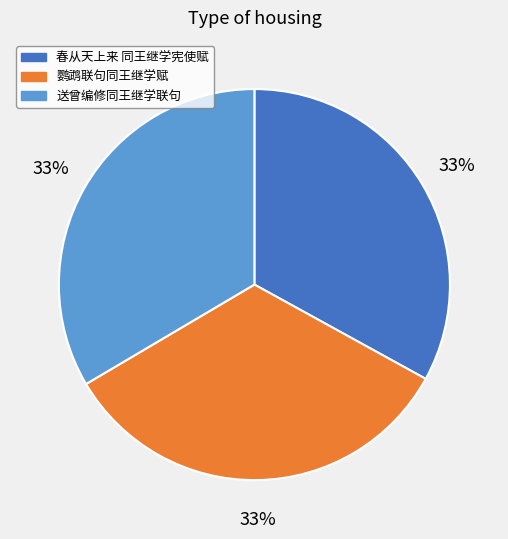

Is 春从天上来 同王继学宪使赋 the majority of the pie?

No